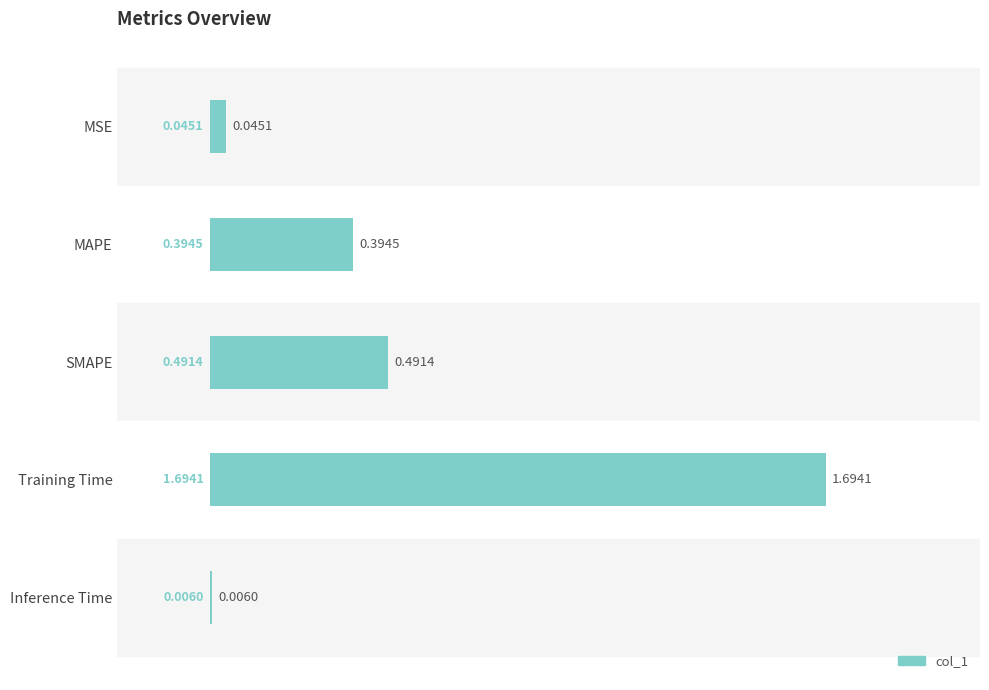

What is the sum of all values?

2.6